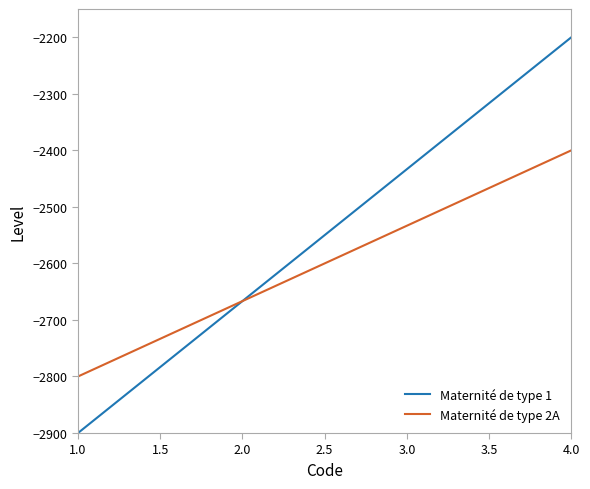

Which series has the widest spread of values?

Maternité de type 1